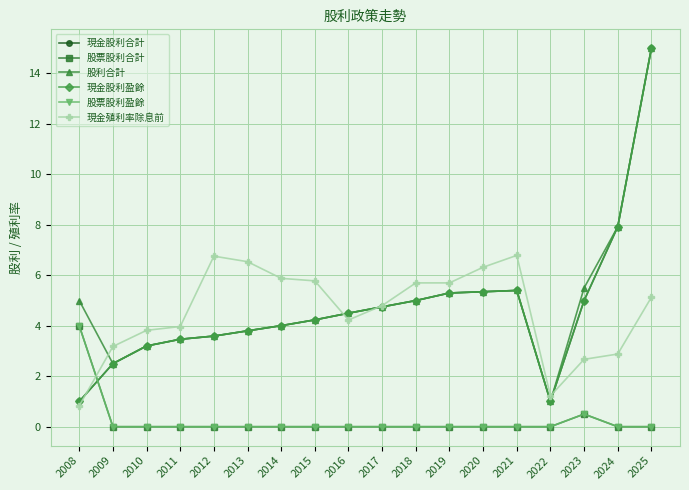

How many values in the 現金殖利率除息前 series are below 5?

9